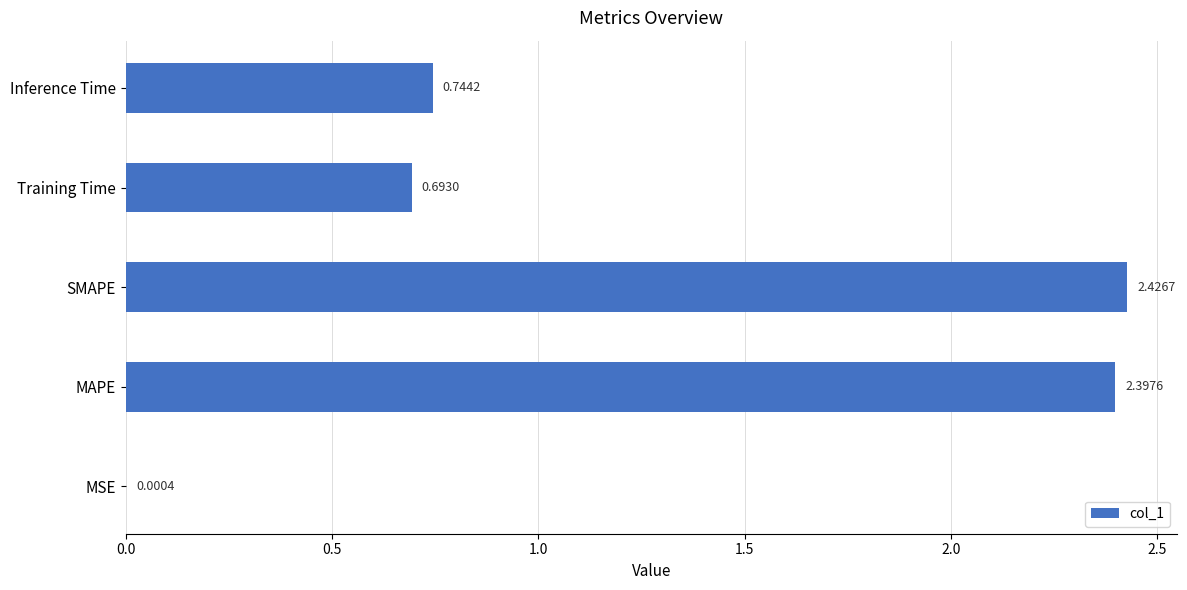

At which label is the value closest to 1?

Inference Time